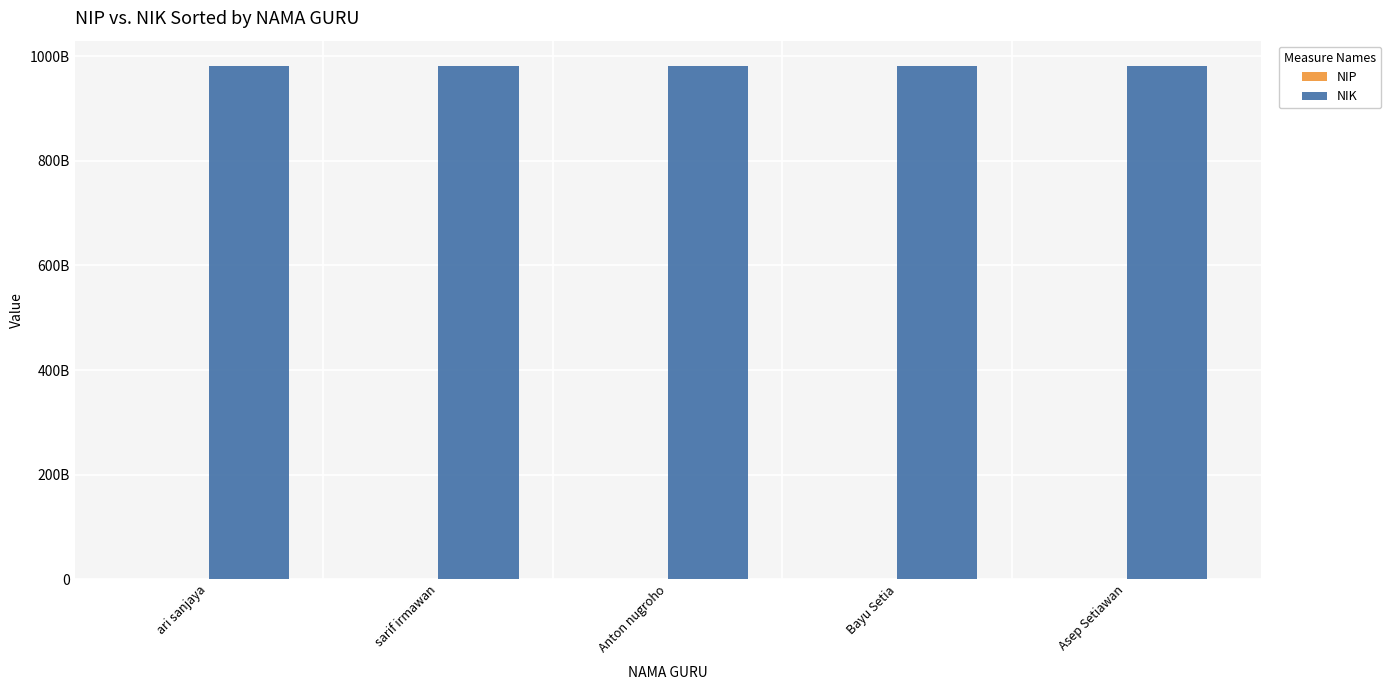

Are the bars horizontal?

No